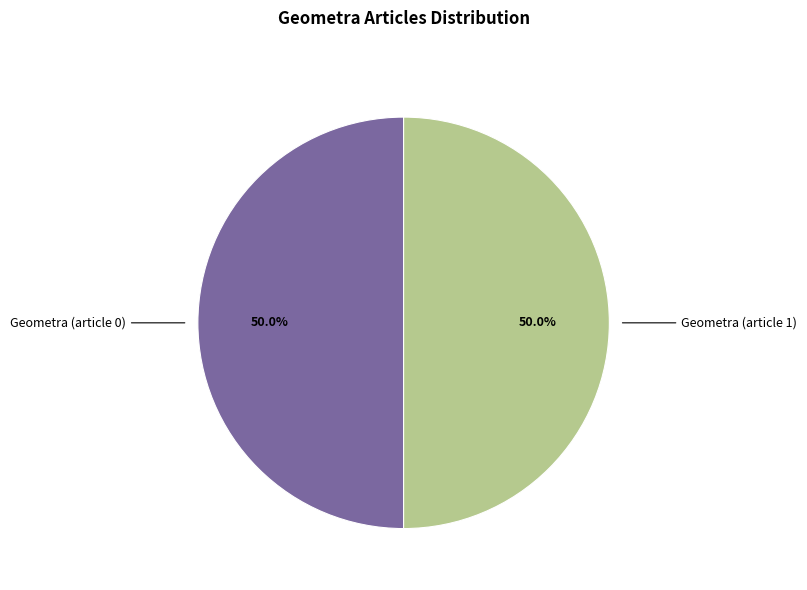

How many slices are in this pie chart?

2